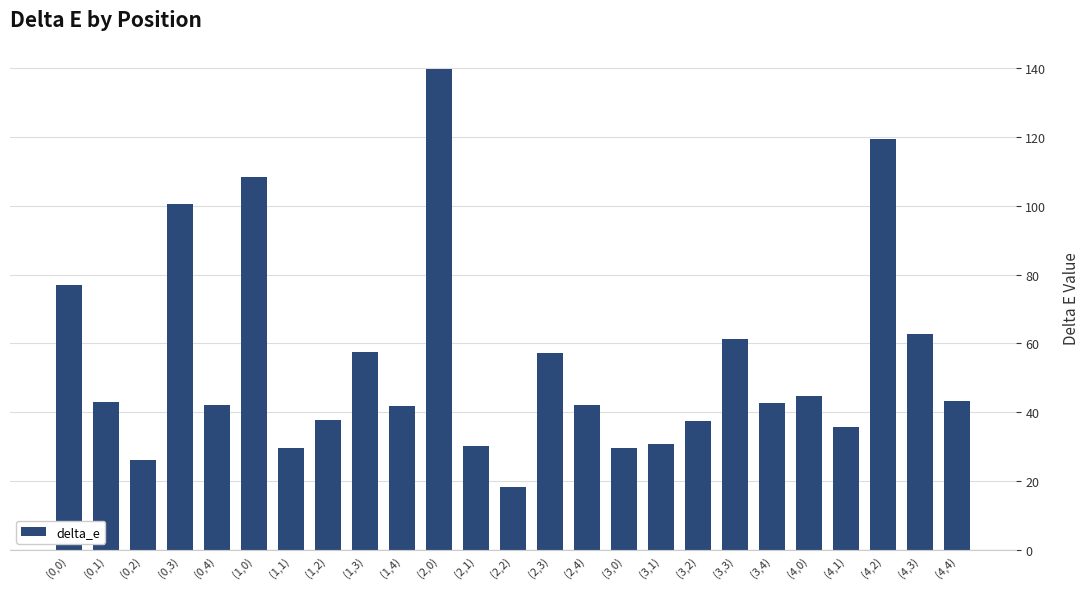

What is the average value?

54.4